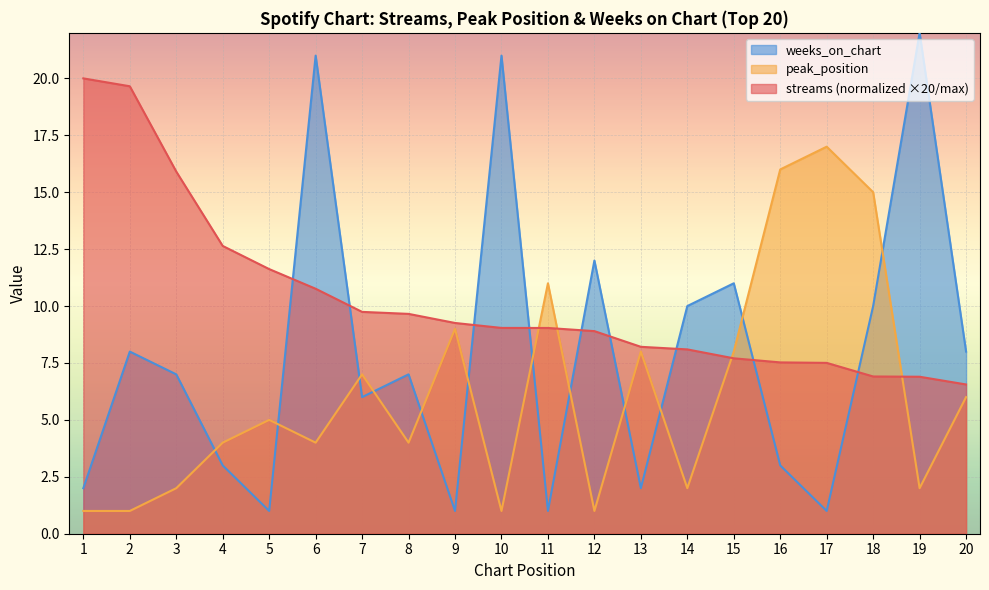

What are all the series names shown in the legend?

weeks_on_chart, peak_position, streams (normalized ×20/max)